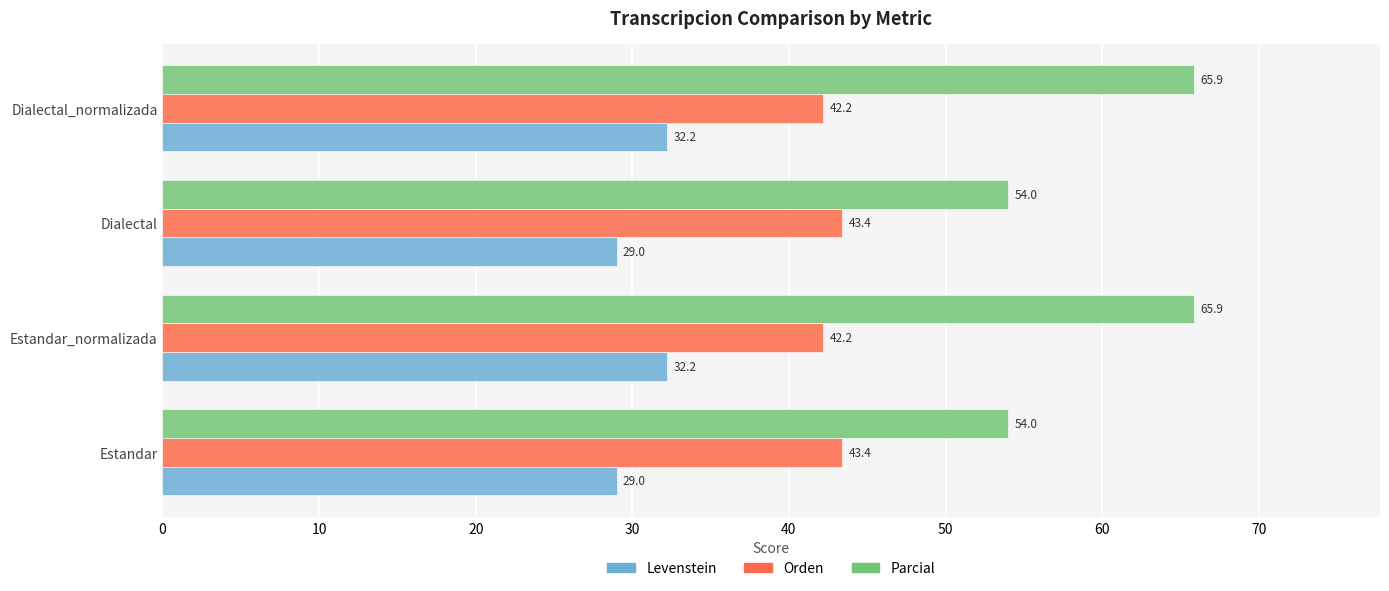

What is the maximum value shown in the chart?

65.9